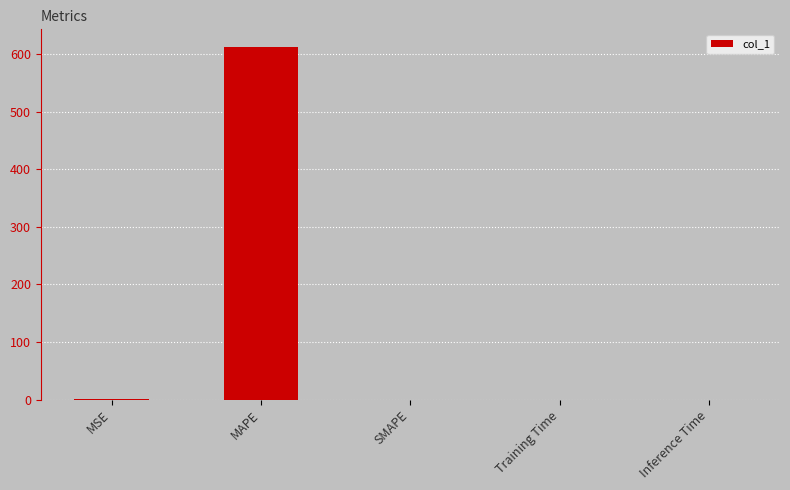

What is the sum of all values?

613.0